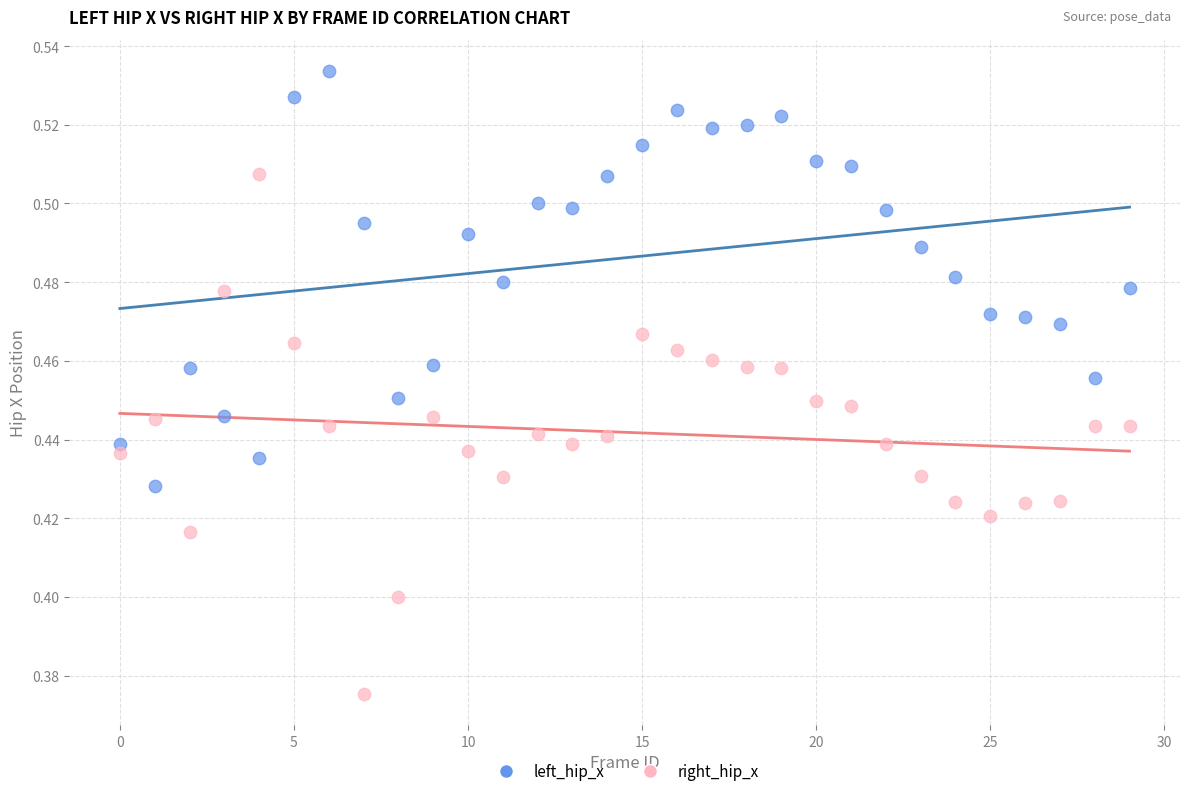

Which series has the widest spread of Y values?

right_hip_x